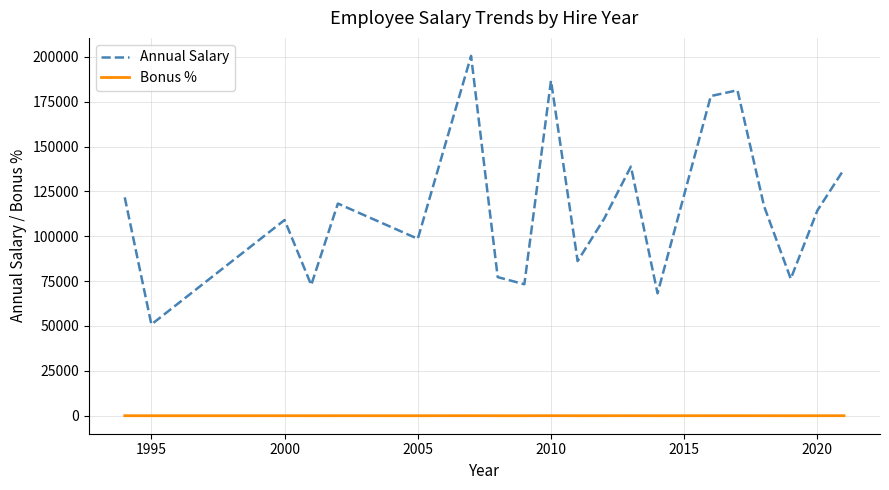

What is the sum of all Bonus % values?

189.6